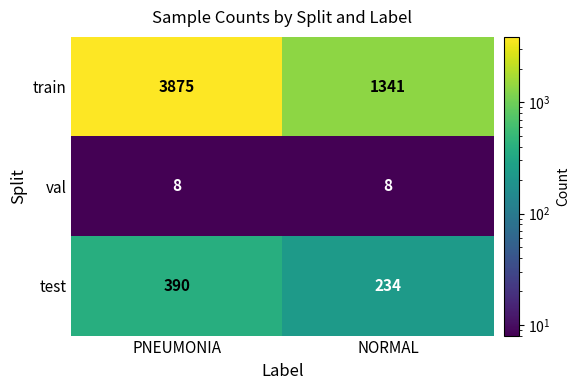

True or false: train has a value of 5888 at PNEUMONIA.

False